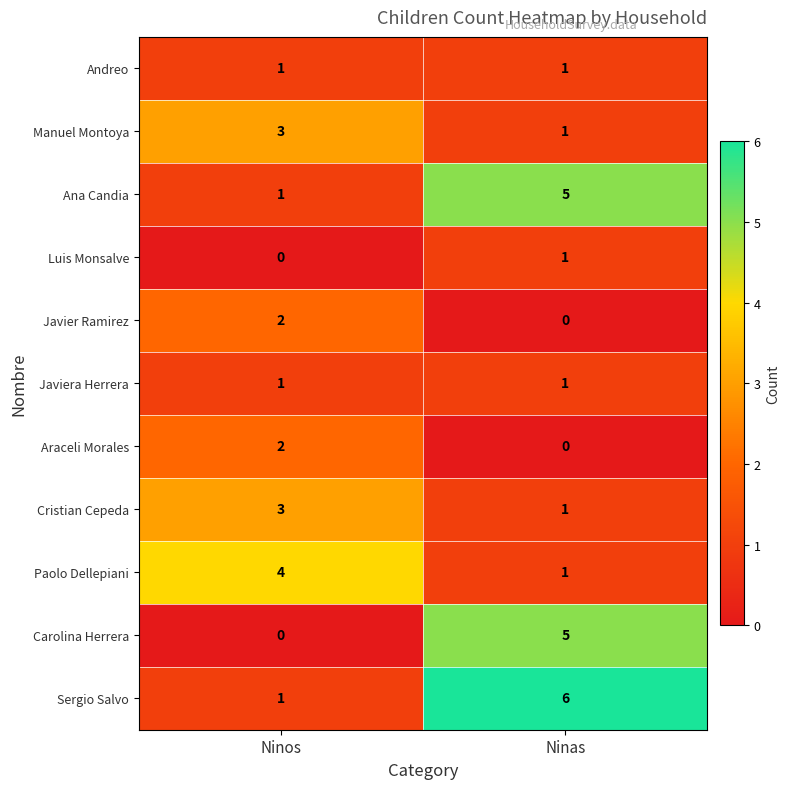

List the labels in order of Manuel Montoya value, largest first.

Ninos, Ninas